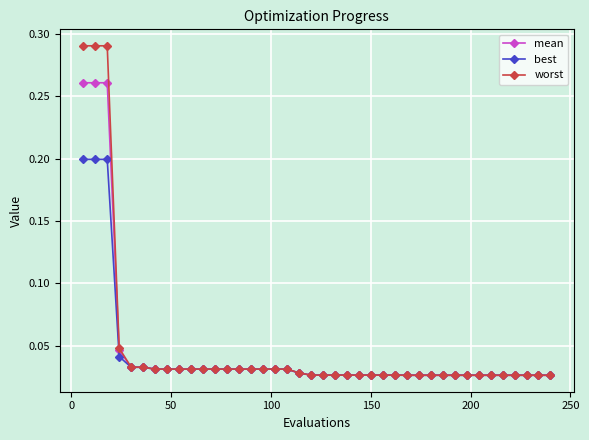

Does the chart display data point markers on the line(s)?

Yes